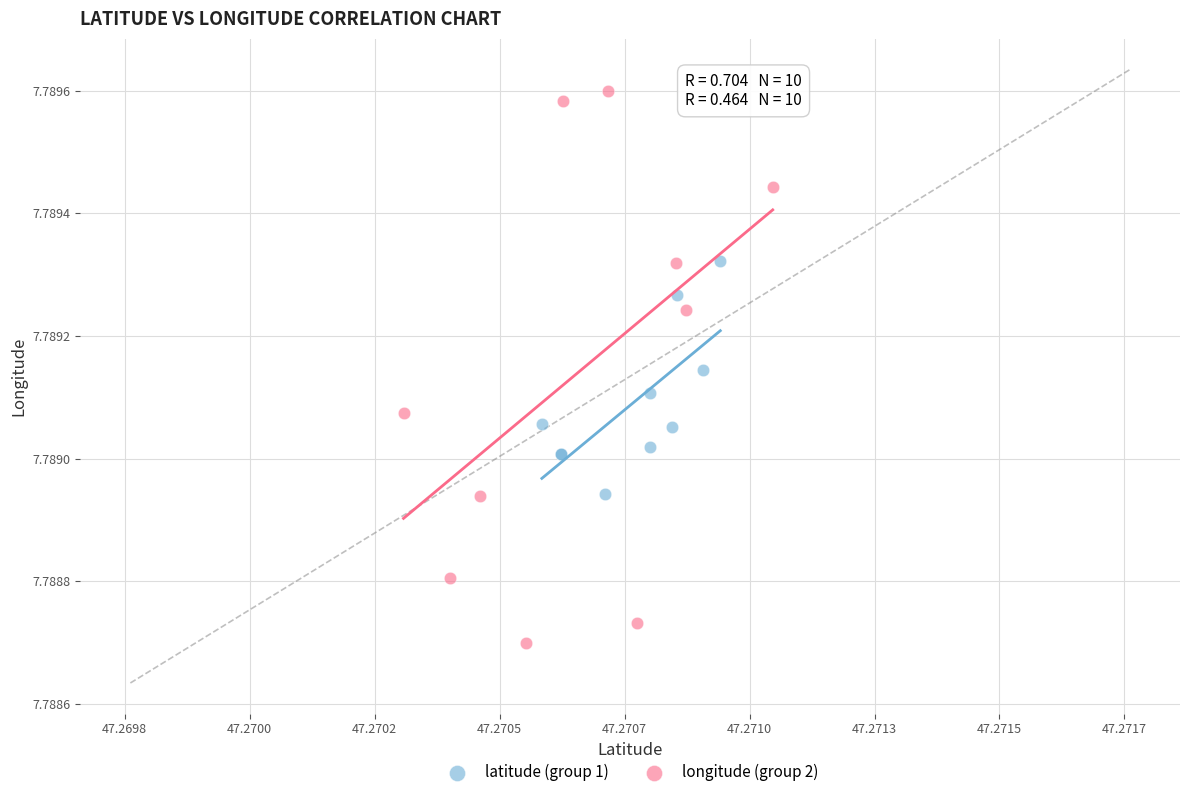

What are all the series names shown in the legend?

latitude (group 1), longitude (group 2)